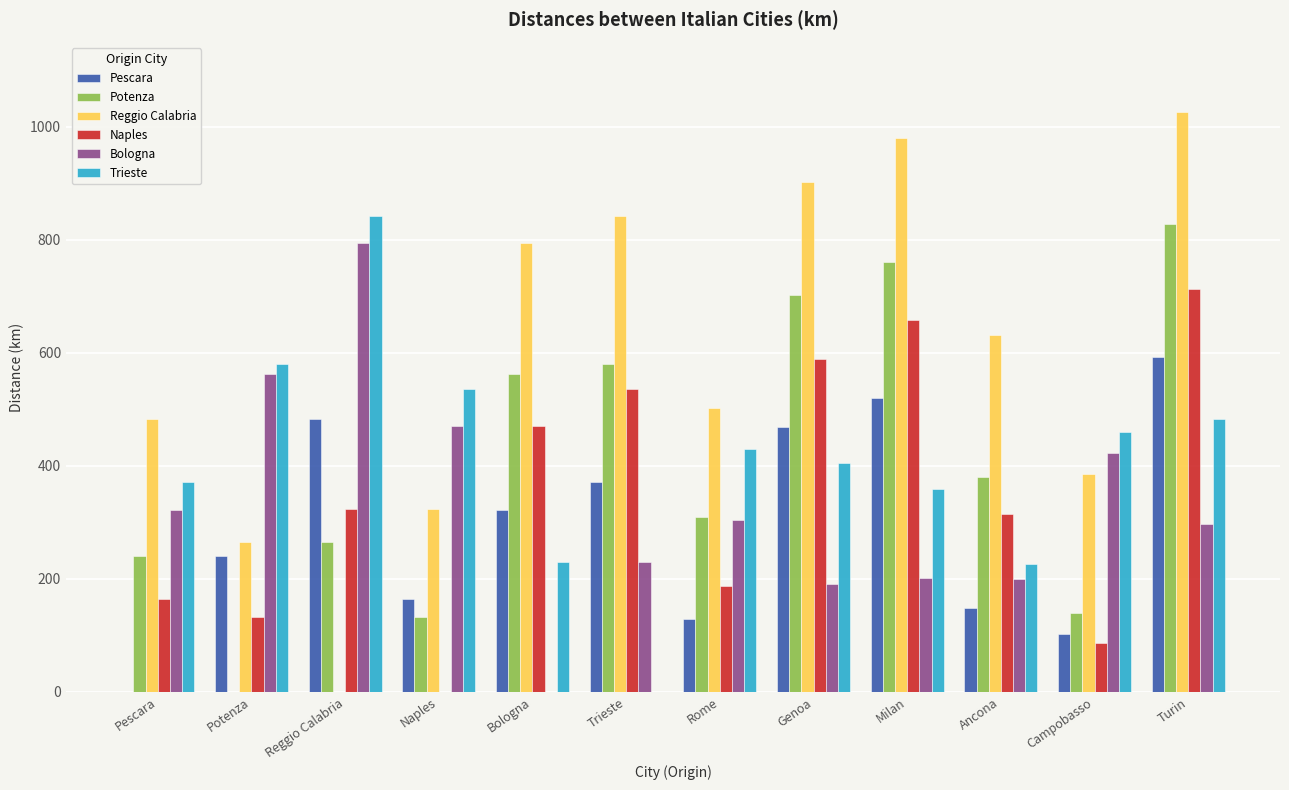

What is the spread (max minus min) of values at Campobasso?

372.8